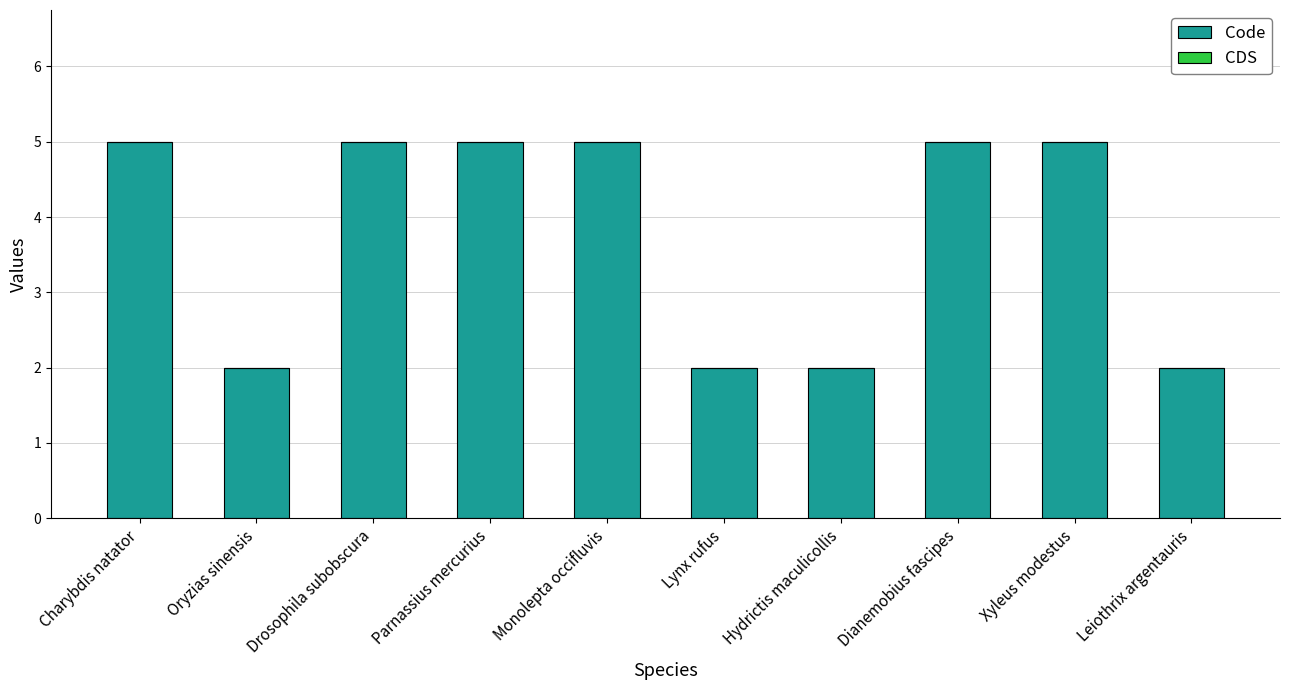

How many distinct data groups are displayed?

1